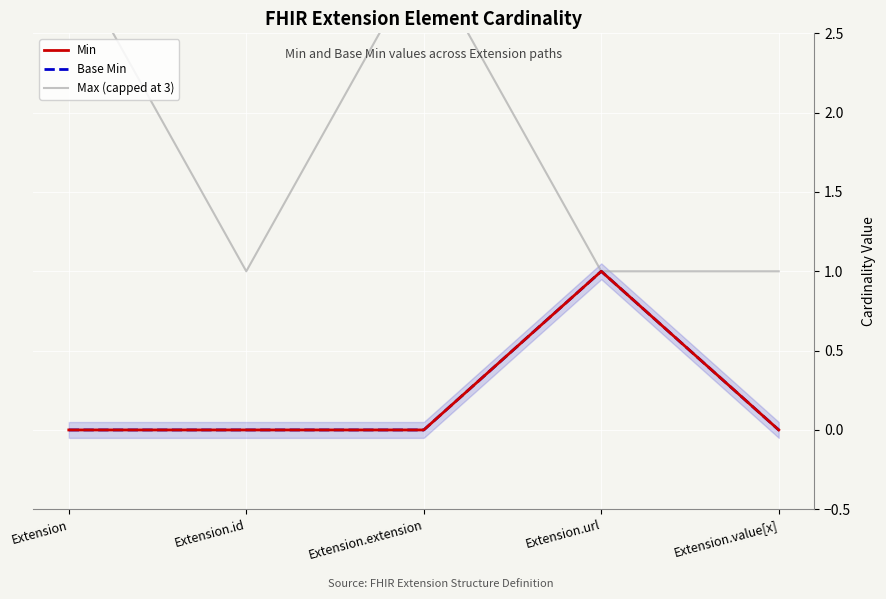

What is the difference between the highest and lowest values at Extension.id?

1